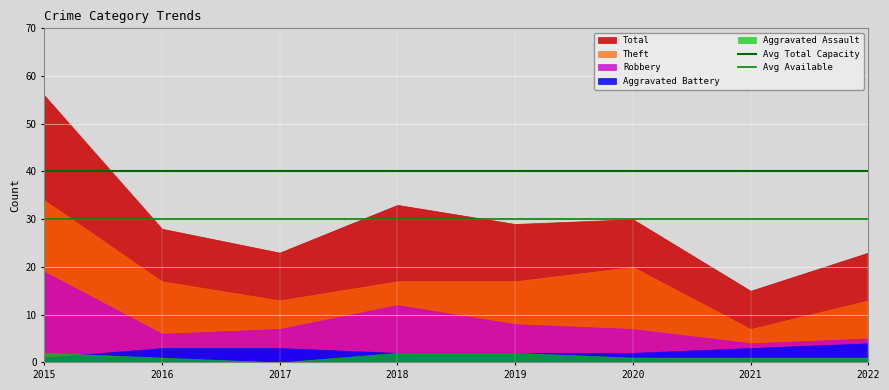

What is the average value of the Avg Available series?

30